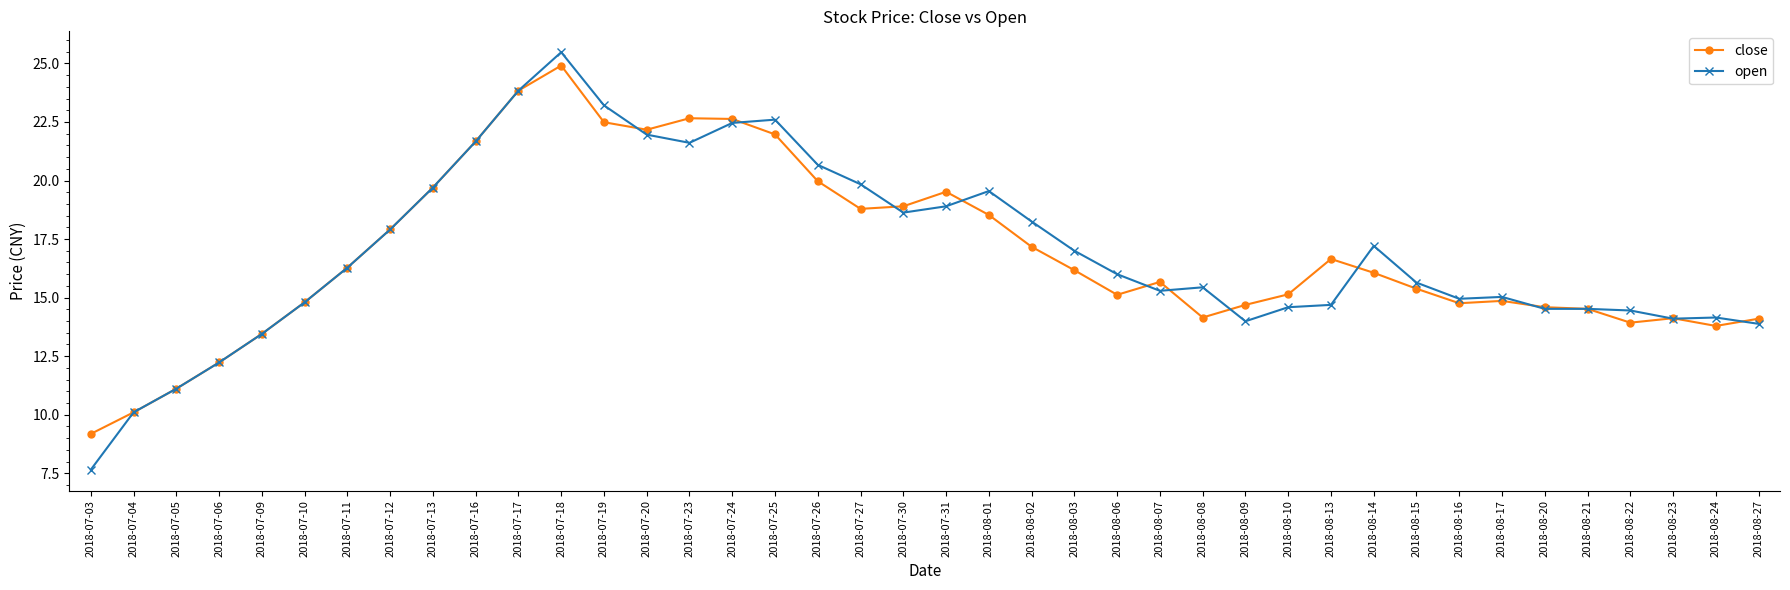

What is the label of the 23rd point from the left?

2018-08-02